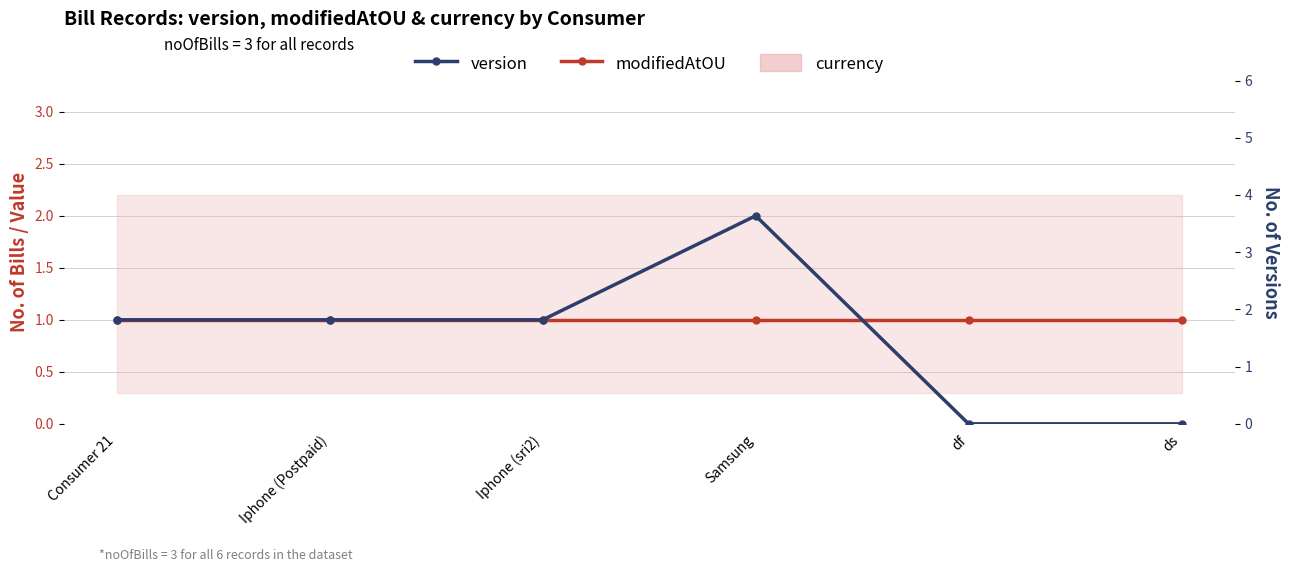

How many positive values does the version series have?

4